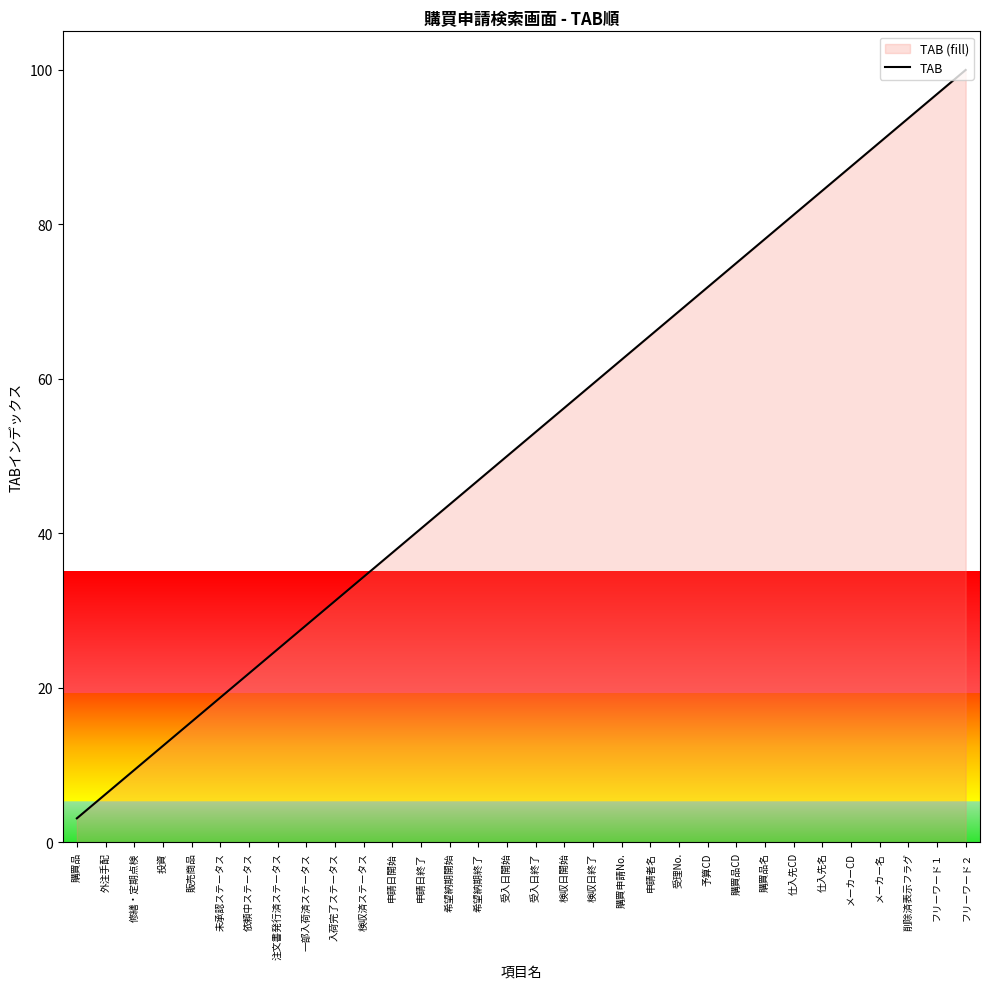

What is the value of the 2nd point from the left?

6.2